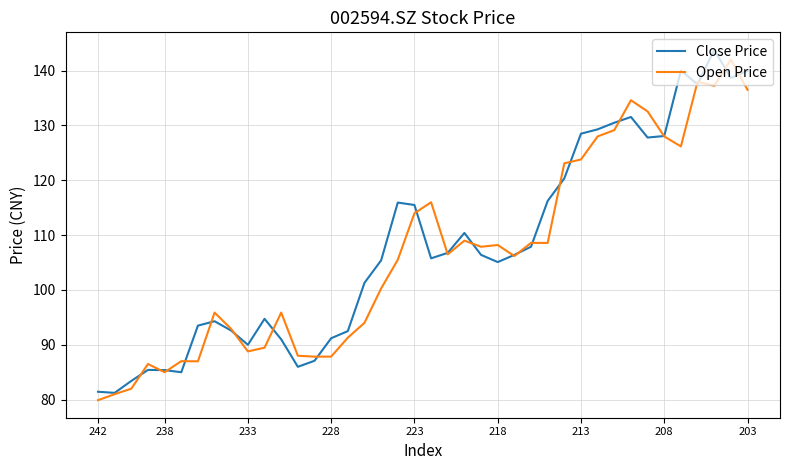

What is the minimum value for Open Price?

79.9